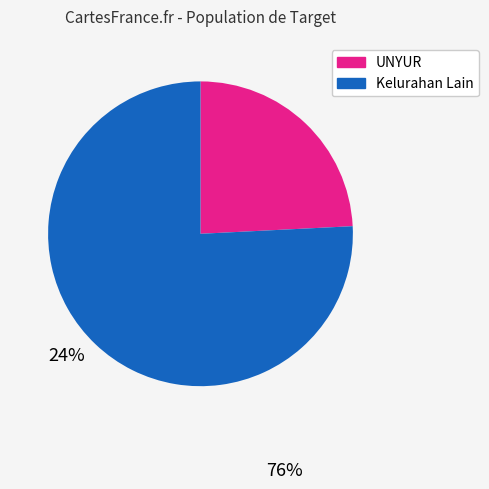

Does any single category account for the majority?

Yes